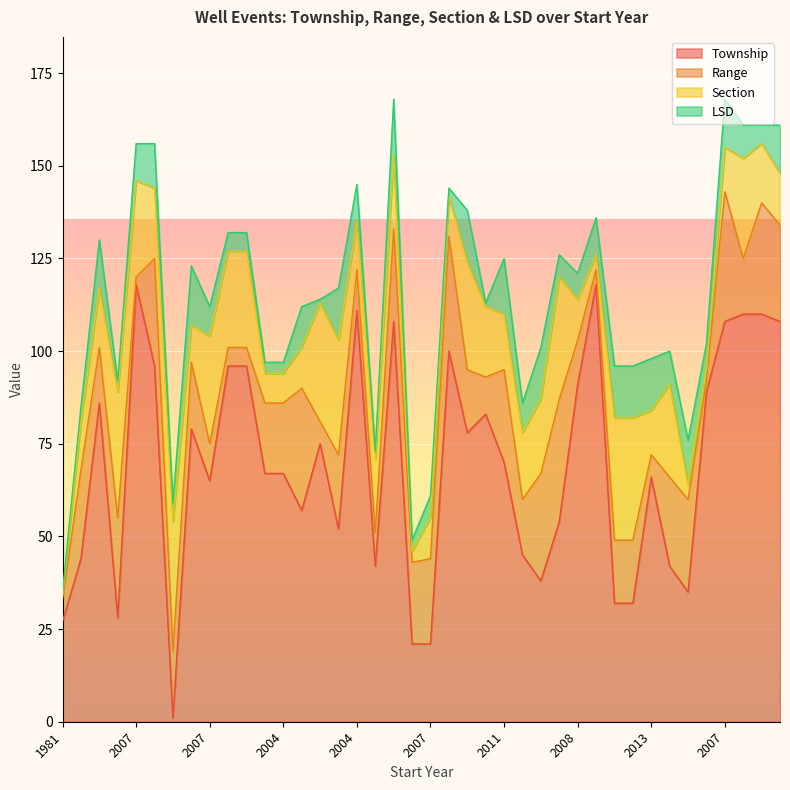

Which series has the largest total across all categories?

Township